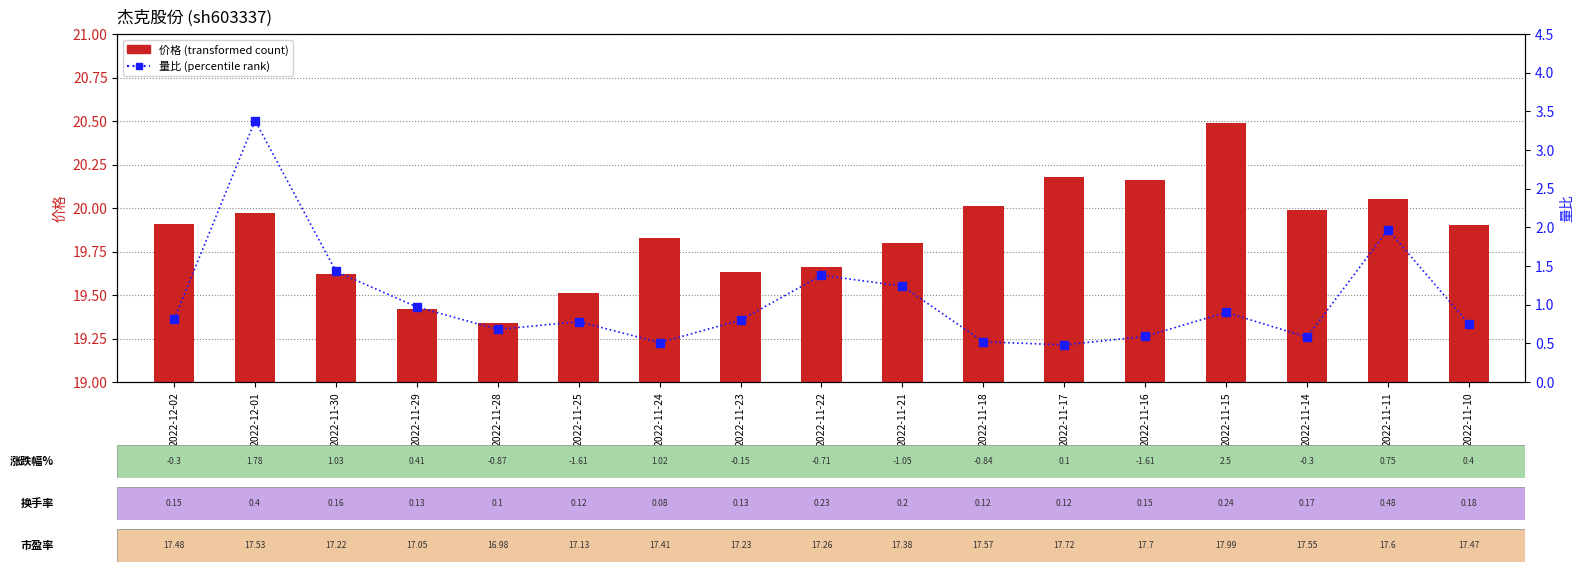

At 2022-11-11, list the series in order from largest to smallest.

价格, 量比